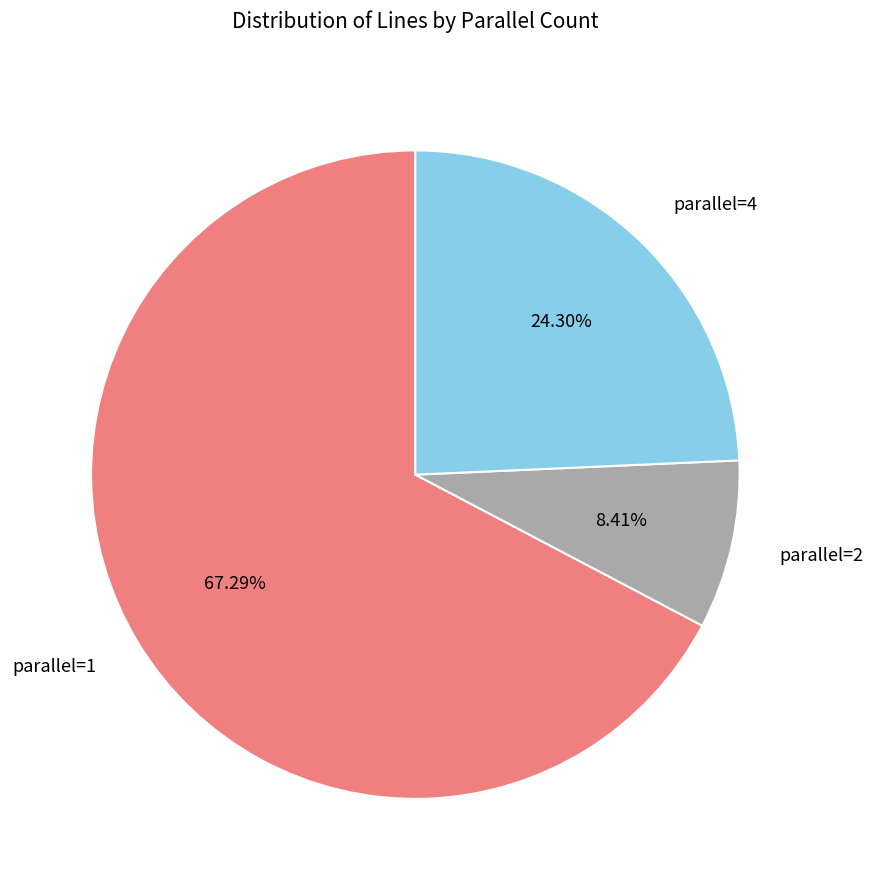

Does parallel=1 account for over 50% of the chart?

Yes